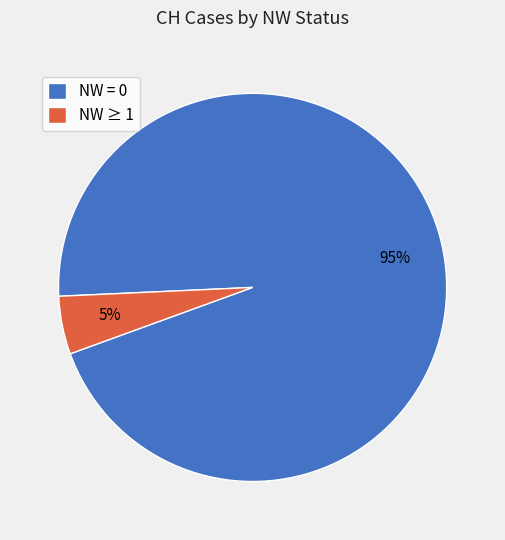

Which category has the biggest portion of the pie?

NW = 0